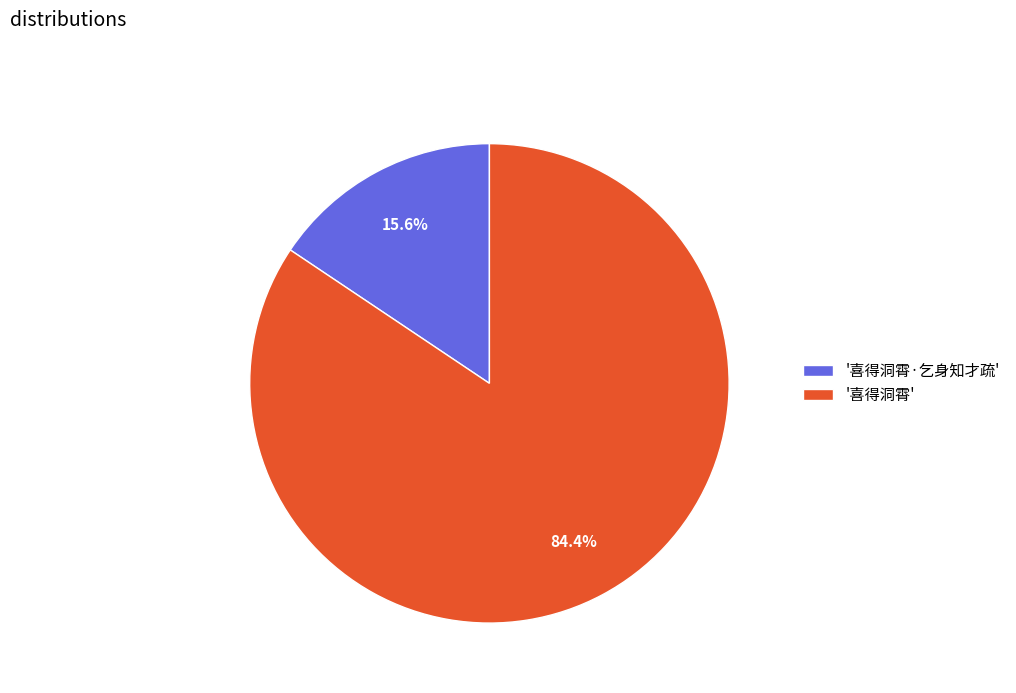

Rank the categories by value from lowest to highest.

'喜得洞霄·乞身知才疏', '喜得洞霄'